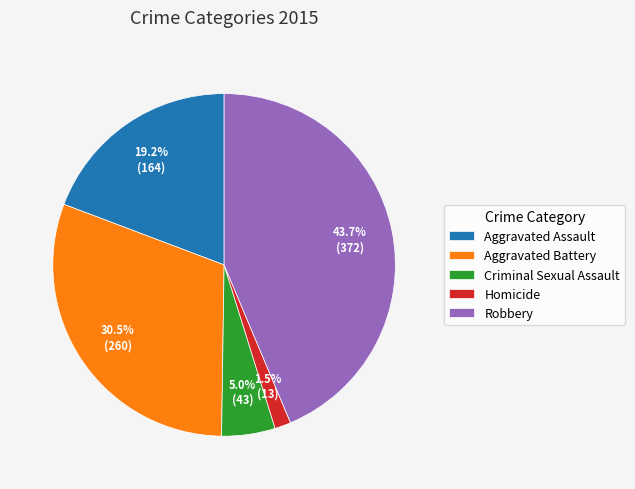

What is the smallest slice in the pie chart?

Homicide